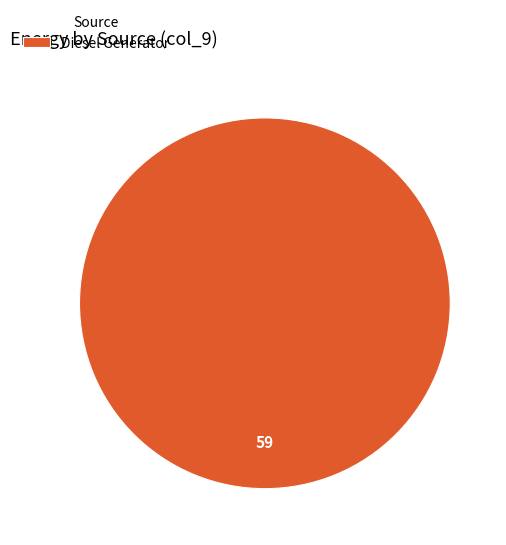

Is there a majority slice in this chart?

Yes